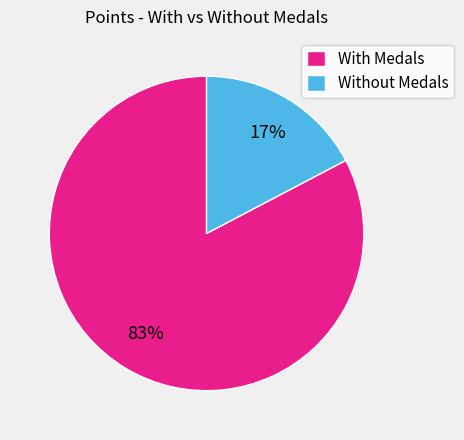

What percentage is the Without Medals slice, to the nearest percent?

17%